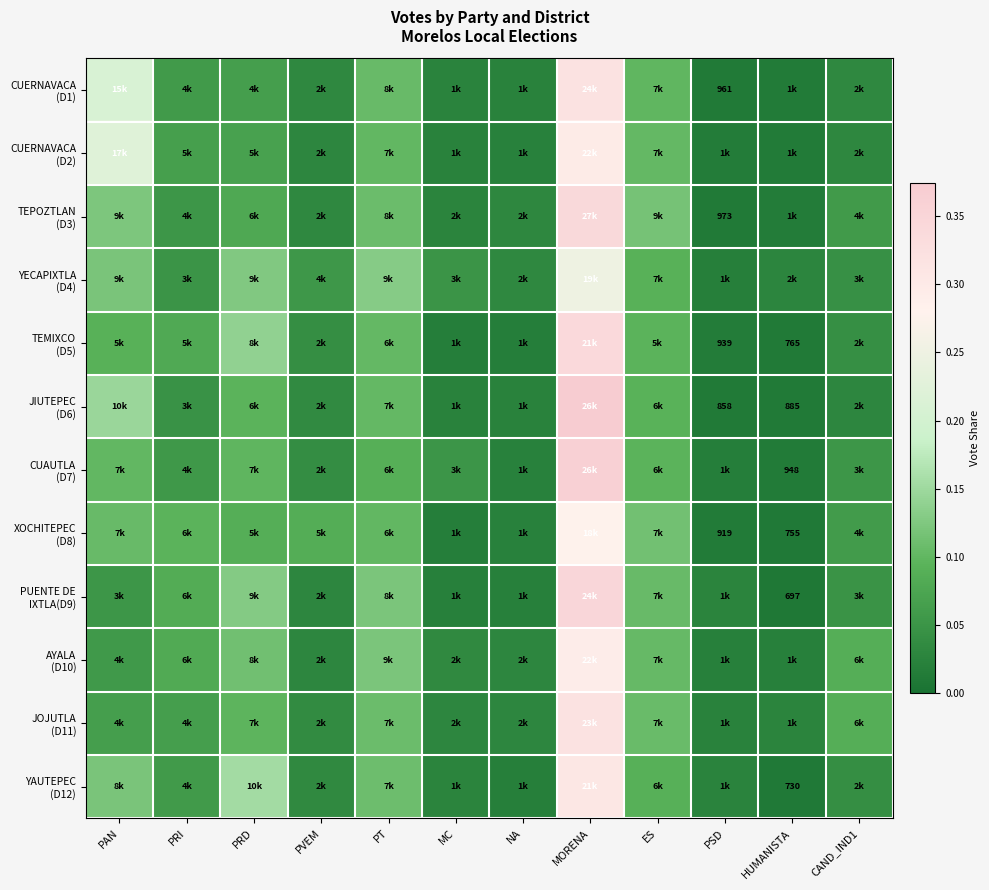

What is the maximum value shown in the chart?

0.4